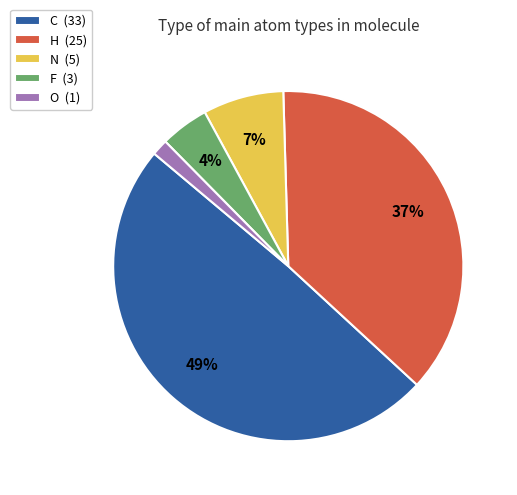

What percentage is the O (1) slice, to the nearest percent?

1%